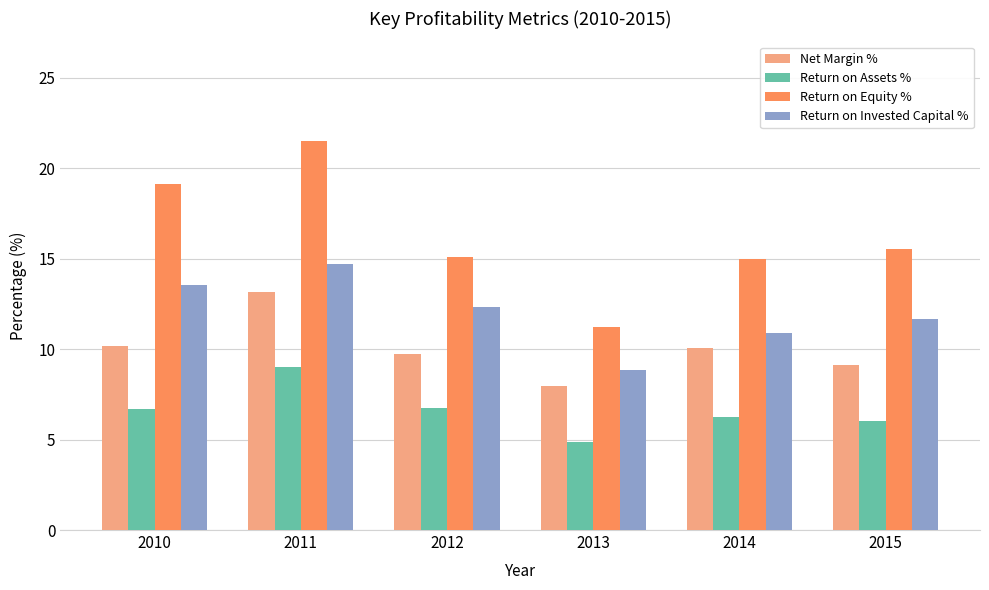

What is the average value of the Return on Assets % series?

6.6